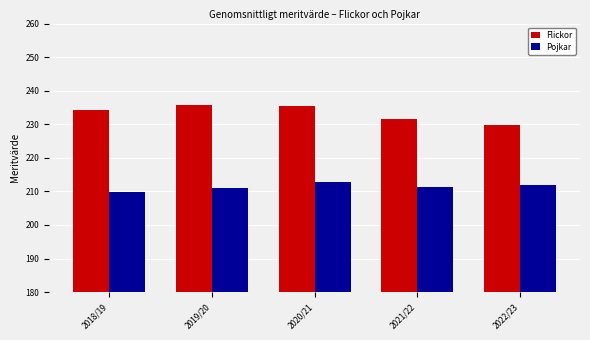

What is the sum of the Pojkar values at 2021/22 and 2019/20?

422.3